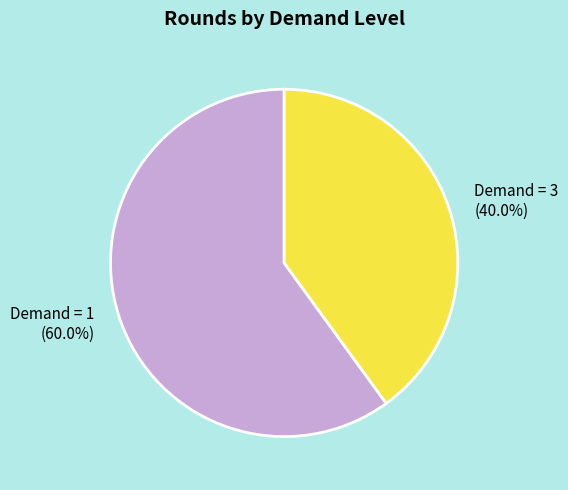

Is Demand = 1 the majority of the pie?

Yes